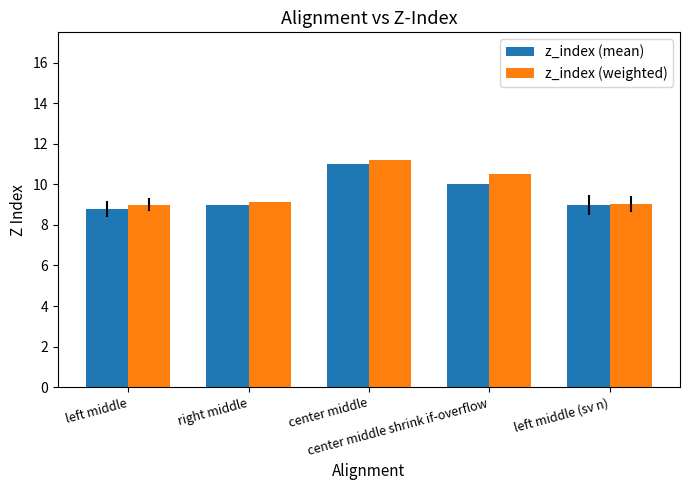

The z_index (mean) series shows 14.2 at center middle shrink if-overflow. True or false?

False